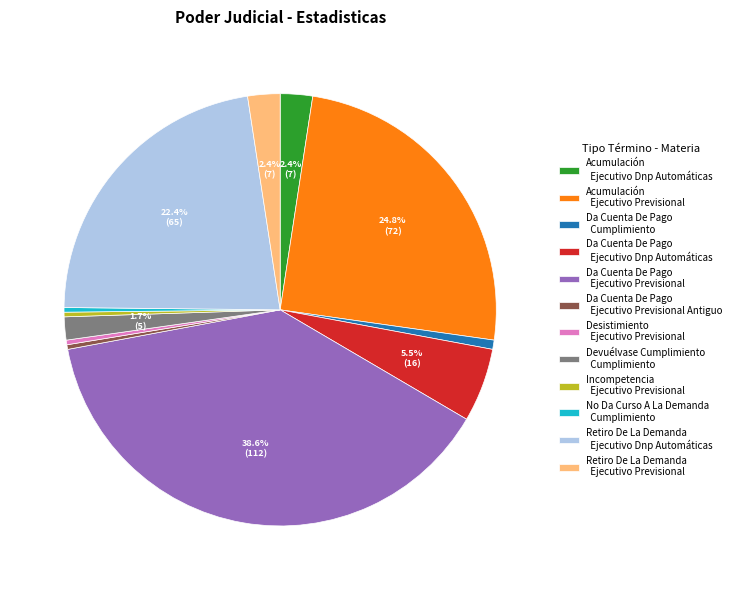

How many slices are in this pie chart?

12